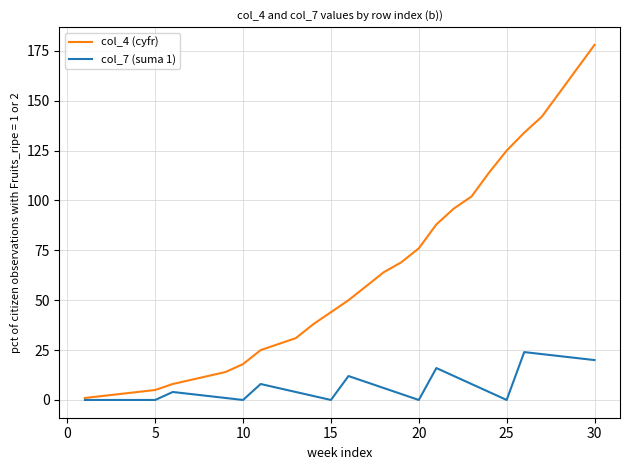

Which series has the widest spread of values?

col_4 (cyfr)